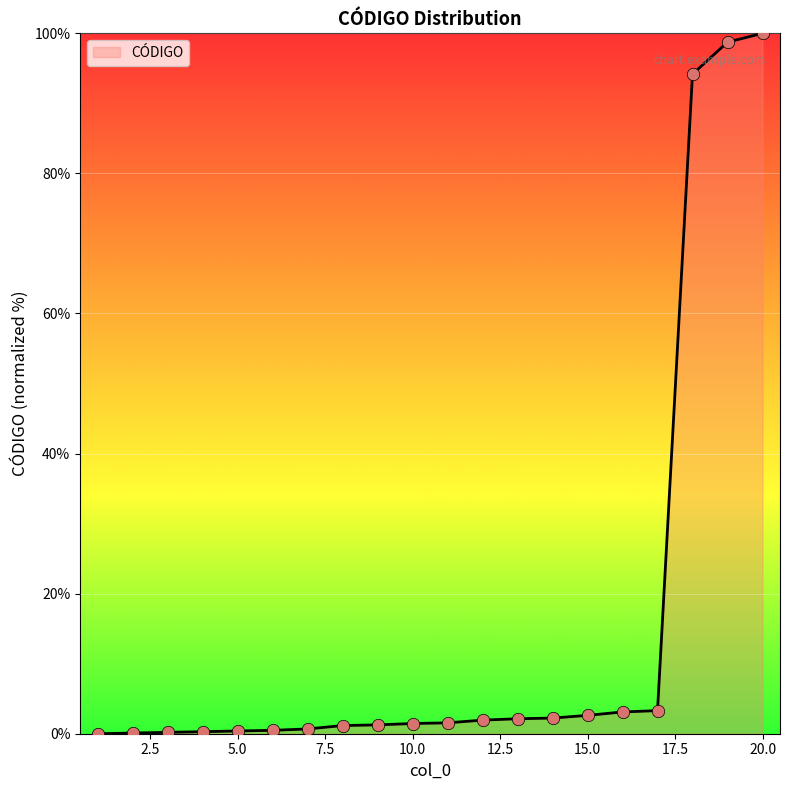

What is the greatest value displayed?

100.0